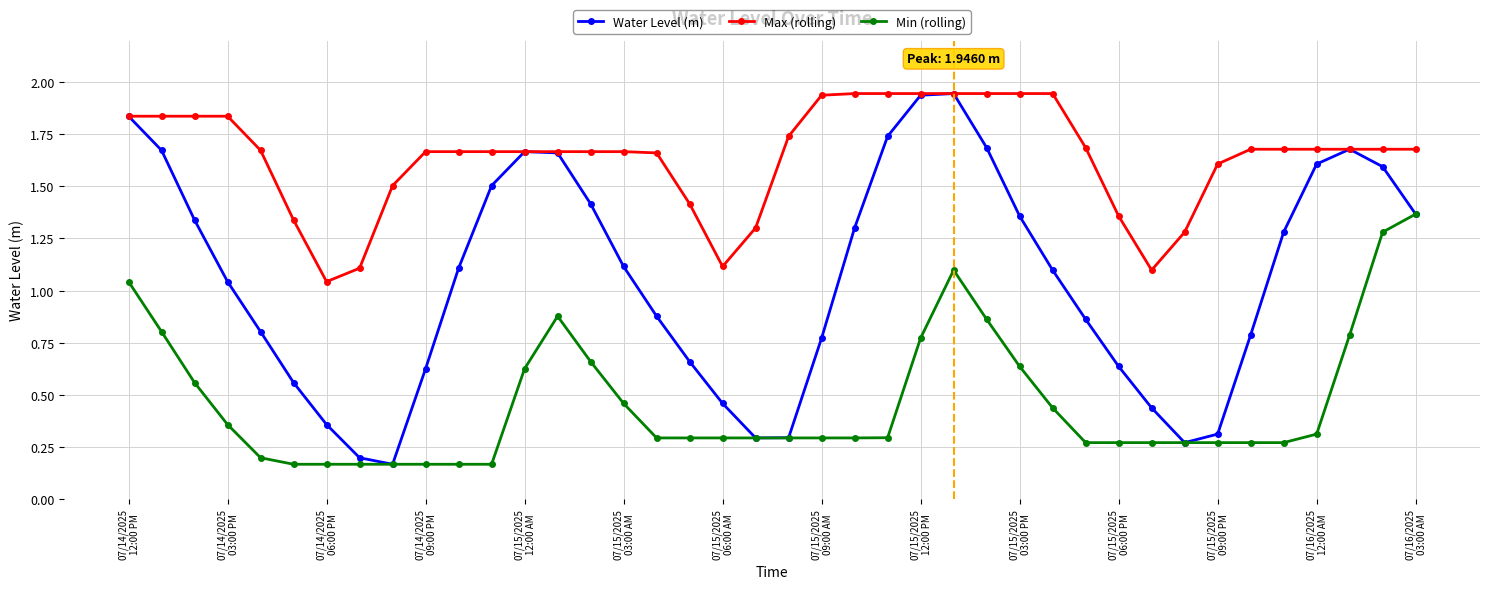

How many interior local peaks does the Water Level (m) series have?

3